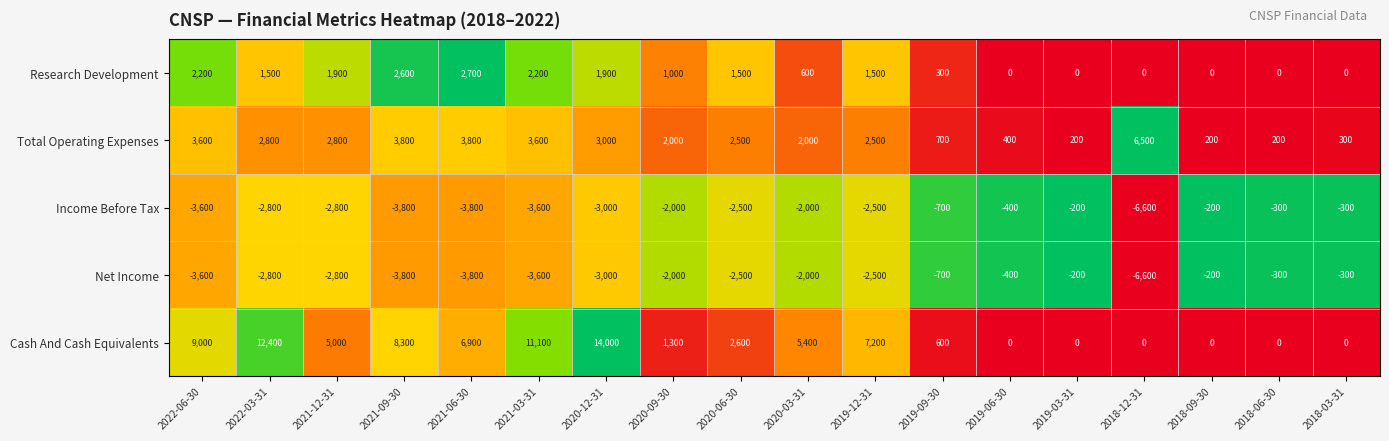

The value of Income Before Tax at 2018-12-31 is -6600. True or false?

True